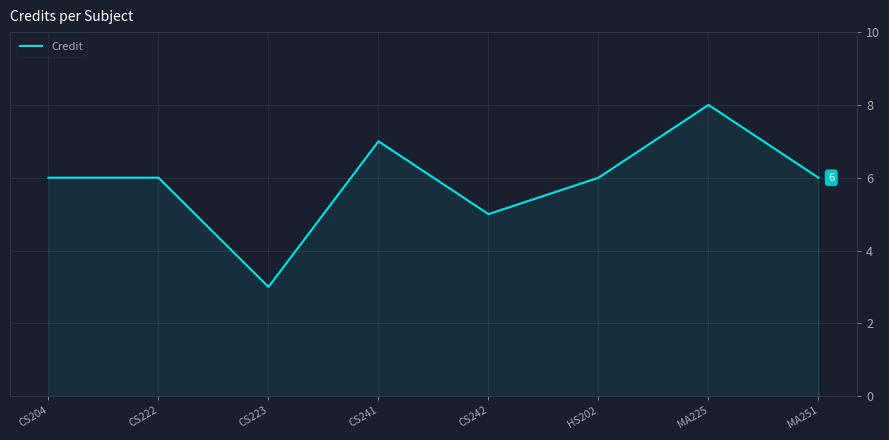

What is the approximate value at HS202?

6